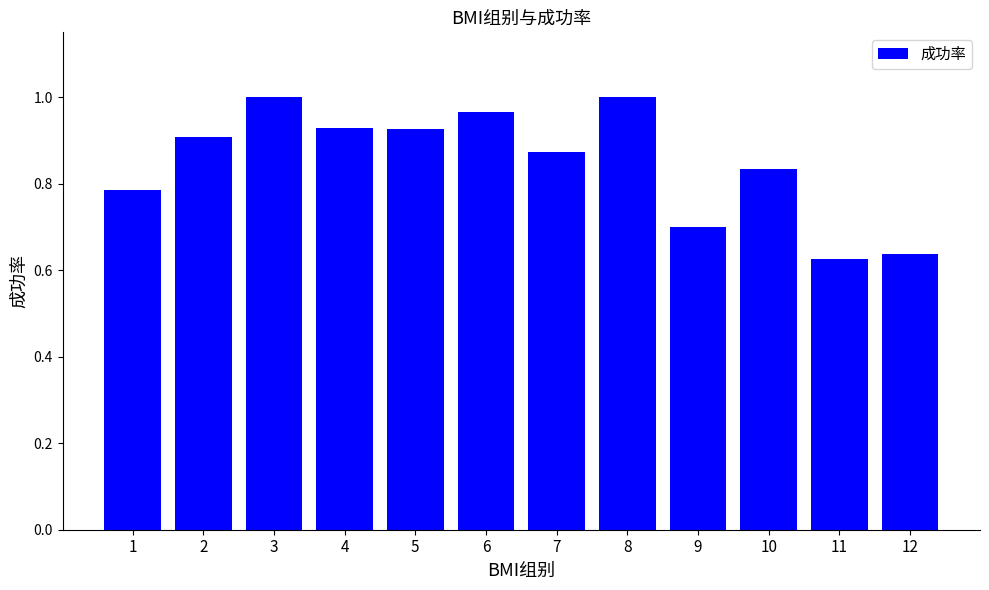

Does the chart contain stacked bars?

No